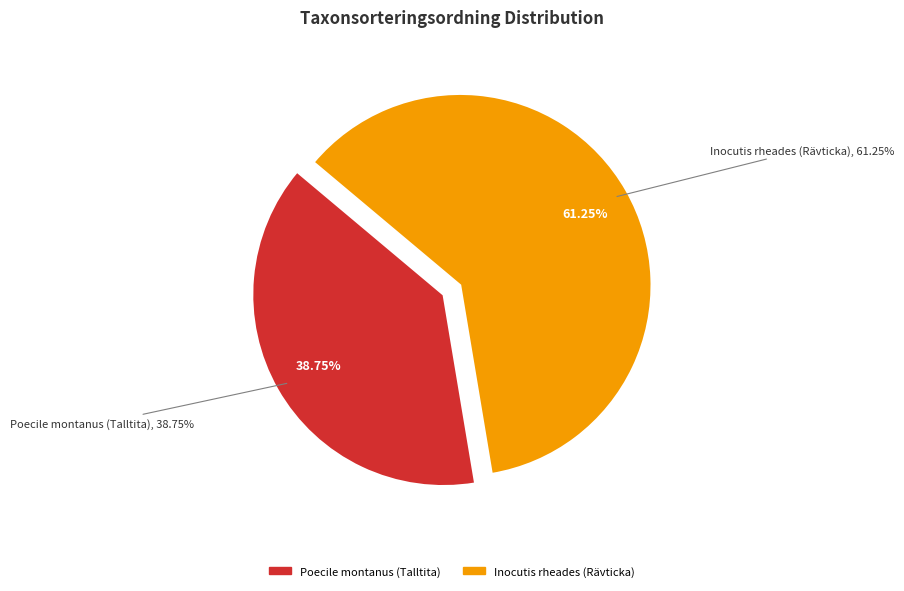

To the nearest percent, what percentage of the pie is Inocutis rheades (Rävticka)?

61%